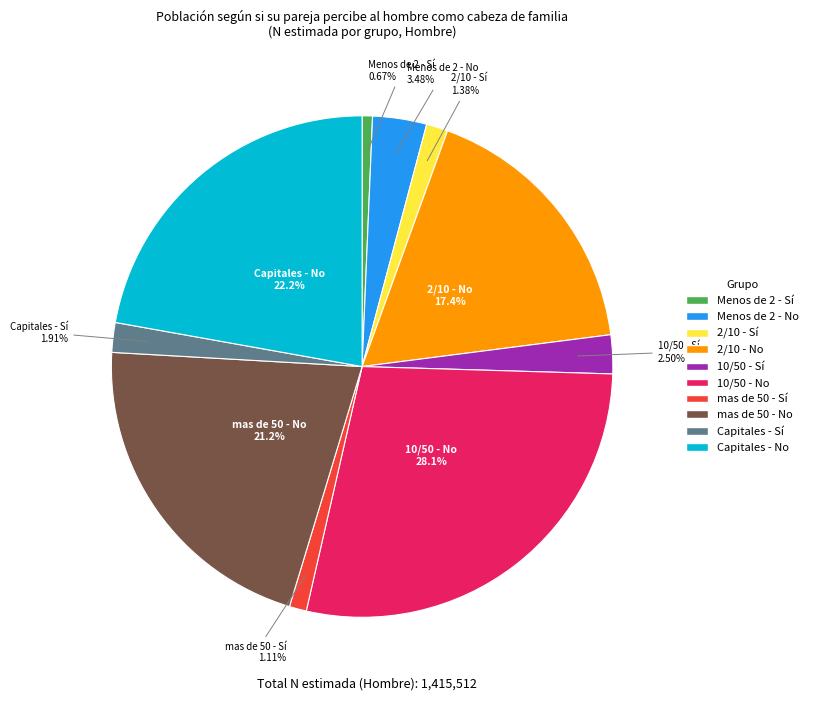

Which slice is the largest?

10/50 - No